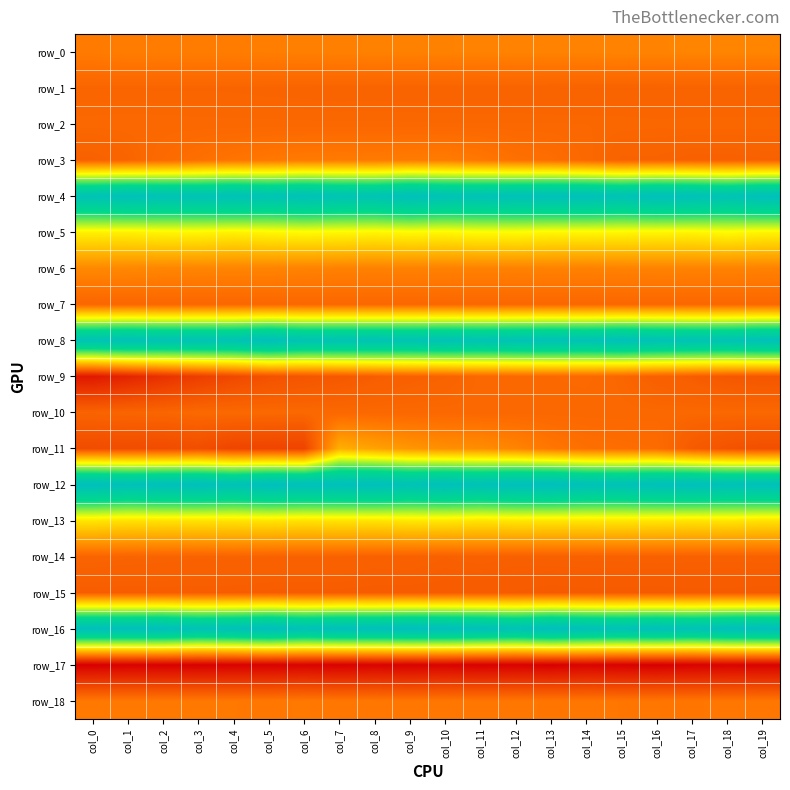

Reading left to right, transcribe all the data shown in this chart.

row_0: 0.0	0.1	0.1	0.1	0.1	0.1	0.1	0.1	0.1	0.1	0.1	0.1	0.1	0.1	0.1	0.1	0.1	0.1	0.1	0.1
row_1: -0.0	-0.0	-0.0	-0.0	-0.0	-0.0	-0.0	-0.0	-0.0	-0.0	-0.0	-0.0	-0.0	-0.0	-0.0	-0.0	-0.0	-0.0	-0.0	-0.0
row_2: -0.0	0.0	0.0	-0.0	-0.0	-0.0	-0.0	-0.0	-0.0	-0.0	-0.0	-0.0	-0.0	-0.0	-0.0	-0.0	-0.0	-0.0	-0.0	-0.0
row_3: -0.0	-0.0	0.0	0.0	0.0	0.0	0.0	0.0	0.0	0.1	0.1	0.0	0.0	0.0	0.0	-0.0	-0.0	-0.0	-0.0	-0.0
row_4: 0.9	0.9	0.9	0.9	0.9	0.9	0.9	0.9	0.9	0.9	0.9	0.9	0.9	0.9	0.9	0.9	1.0	0.9	0.9	0.9
row_5: 0.3	0.3	0.3	0.3	0.3	0.3	0.3	0.3	0.3	0.3	0.3	0.3	0.3	0.3	0.3	0.3	0.3	0.3	0.3	0.3
row_6: 0.1	0.1	0.1	0.1	0.1	0.1	0.1	0.1	0.1	0.1	0.1	0.1	0.1	0.1	0.1	0.1	0.1	0.1	0.1	0.1
row_7: -0.0	-0.0	-0.0	-0.0	-0.0	-0.0	-0.0	0.0	0.0	0.0	-0.0	0.0	-0.0	-0.0	-0.0	-0.0	-0.0	0.0	0.0	-0.0
row_8: 0.9	0.9	0.9	0.9	0.9	0.9	0.9	0.9	0.9	0.9	0.9	0.9	0.9	0.9	0.9	0.9	0.9	0.9	0.9	0.9
row_9: -0.2	-0.2	-0.1	-0.1	-0.1	-0.1	-0.0	-0.0	-0.0	-0.0	-0.0	0.0	0.0	0.0	0.0	-0.0	-0.0	-0.0	-0.0	-0.0
row_10: -0.0	-0.0	-0.0	0.0	0.0	0.0	0.0	0.0	0.0	0.0	0.0	0.0	0.0	0.0	0.0	0.0	0.0	0.0	0.0	-0.0
row_11: -0.1	-0.1	-0.1	-0.1	-0.1	-0.1	-0.1	0.2	0.1	0.1	0.1	0.1	0.1	0.0	0.0	0.0	0.0	-0.0	-0.1	-0.1
row_12: 1.0	0.9	1.0	1.0	0.9	1.0	1.0	1.0	1.0	0.9	0.9	0.9	1.0	1.0	0.9	0.9	0.9	1.0	0.9	0.9
row_13: 0.3	0.3	0.3	0.3	0.3	0.3	0.3	0.3	0.3	0.3	0.3	0.3	0.3	0.3	0.3	0.3	0.3	0.3	0.3	0.3
row_14: -0.0	-0.0	-0.0	-0.0	-0.0	-0.0	-0.0	-0.0	-0.0	-0.0	-0.0	-0.0	-0.0	-0.0	-0.0	-0.0	-0.0	-0.0	-0.0	-0.0
row_15: -0.0	-0.0	-0.0	-0.0	-0.0	-0.0	-0.0	-0.0	-0.0	-0.0	-0.0	-0.0	-0.0	-0.0	-0.0	-0.0	-0.0	-0.0	-0.0	-0.0
row_16: 1.0	1.0	1.0	0.9	0.9	1.0	0.9	1.0	1.0	1.0	1.0	1.0	0.9	1.0	0.9	0.9	0.9	0.9	1.0	1.0
row_17: -0.3	-0.3	-0.3	-0.3	-0.3	-0.3	-0.3	-0.3	-0.3	-0.3	-0.3	-0.3	-0.3	-0.3	-0.3	-0.3	-0.3	-0.3	-0.3	-0.3
row_18: 0.0	0.0	0.0	0.0	0.0	0.0	0.0	0.0	0.0	0.0	0.0	0.0	0.0	0.0	0.0	0.0	0.0	0.0	0.0	0.0